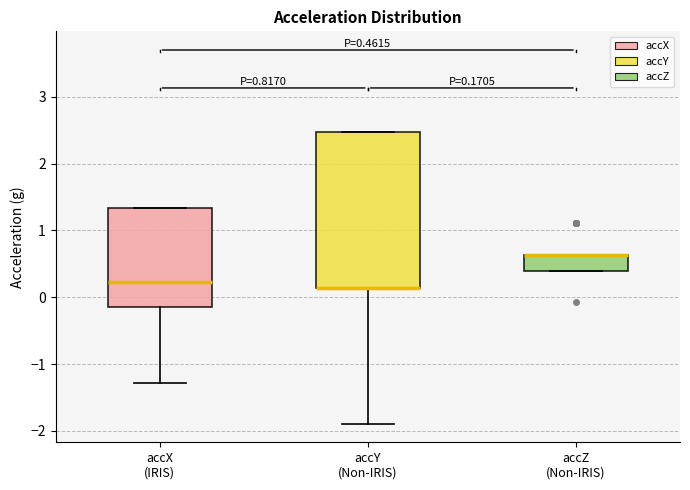

Comparing the boxes themselves (not the whiskers), which one is the tallest?

accY (Non-IRIS)